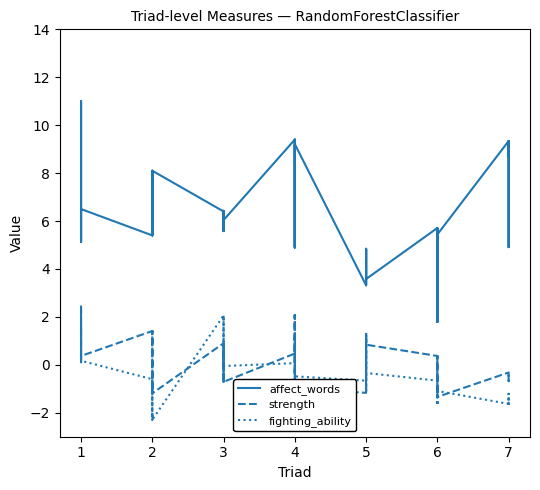

Does the chart display data point markers on the line(s)?

No